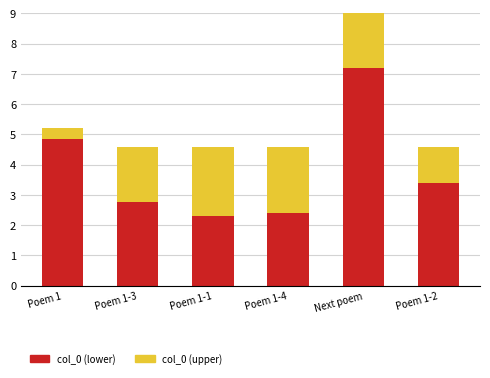

At which label does col_0 (lower) reach its peak?

Next poem